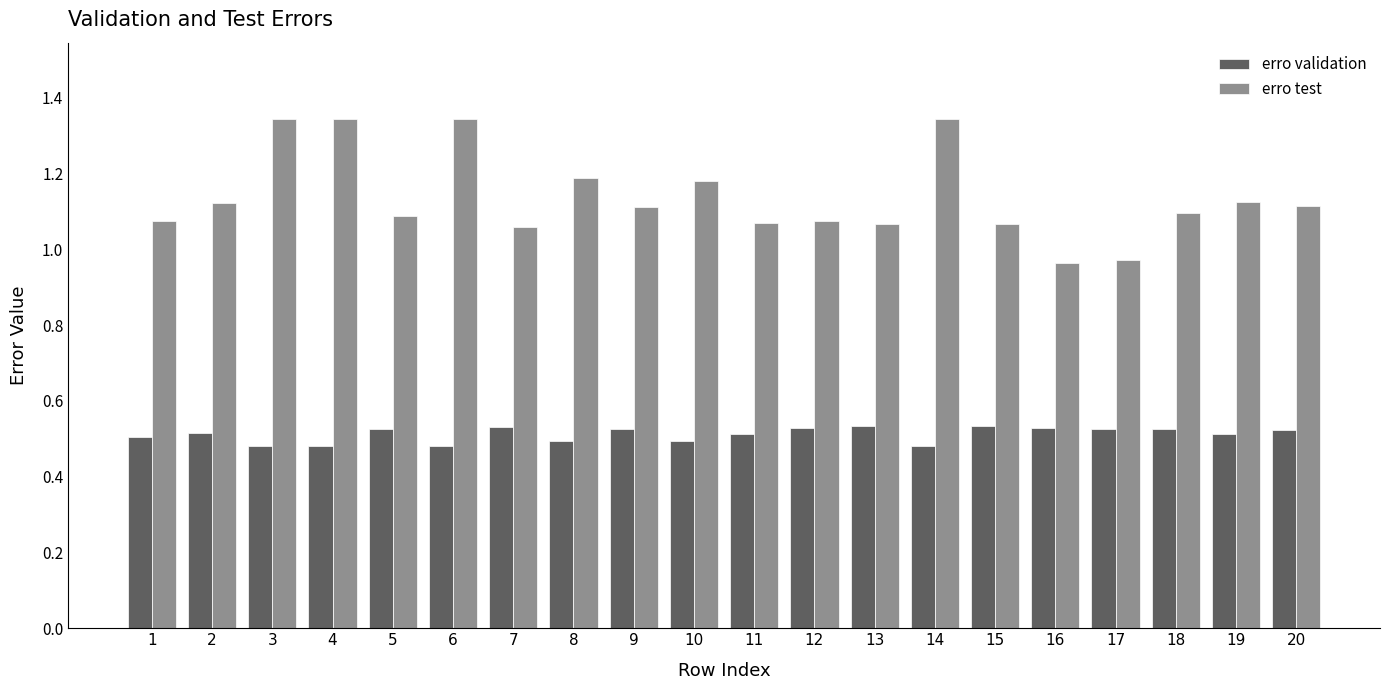

What is the difference between the highest and lowest values at 4?

0.9